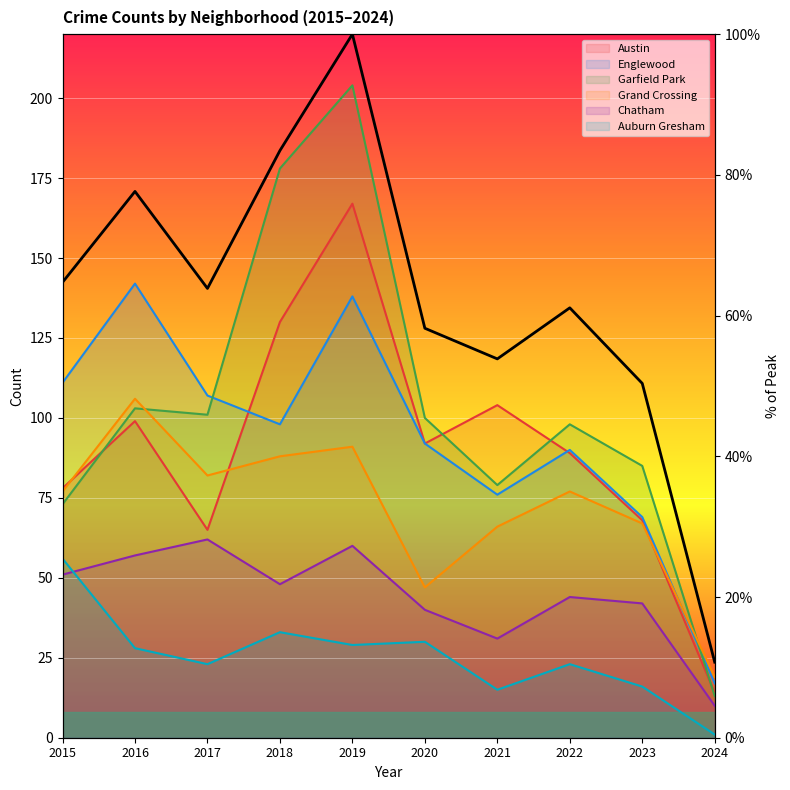

What is the change in value from 2016 to 2024?

-66.9